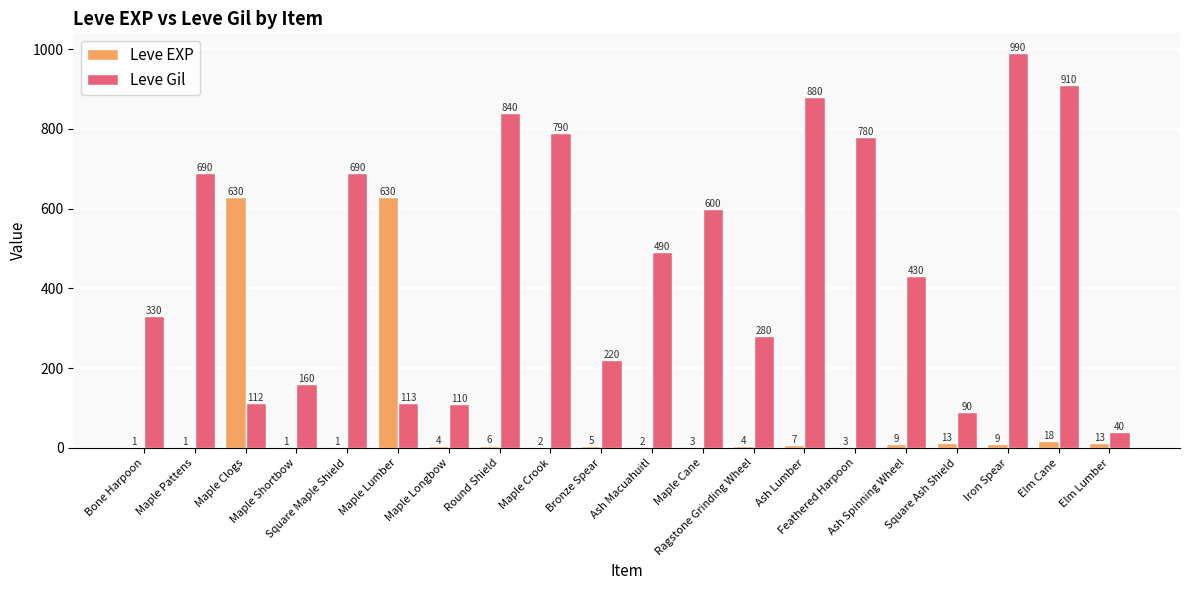

Which label corresponds to the largest value in the chart?

Iron Spear